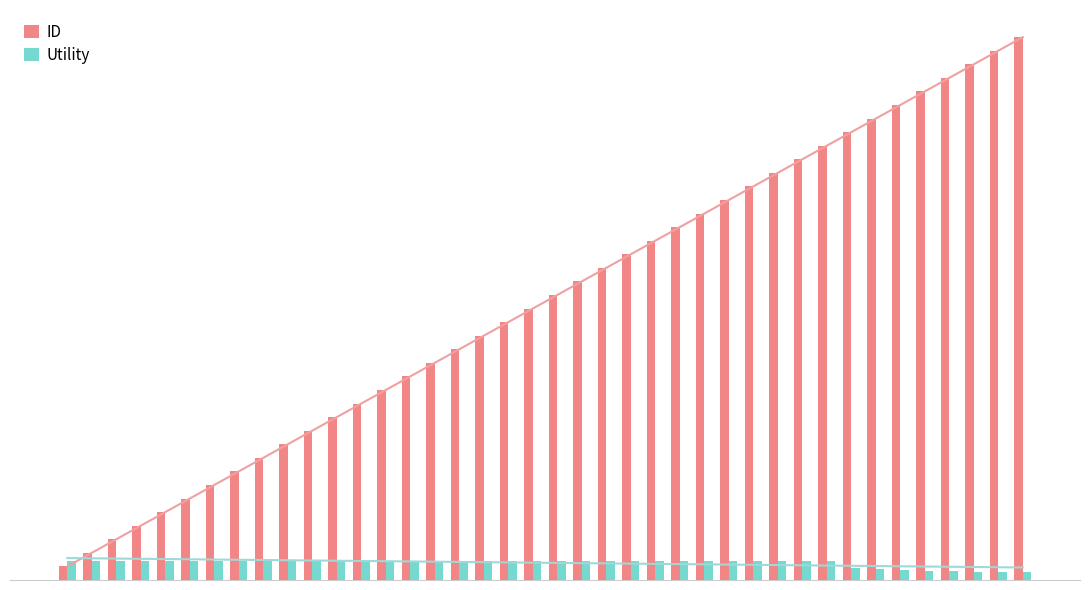

What is the sum of all ID values?

820.0